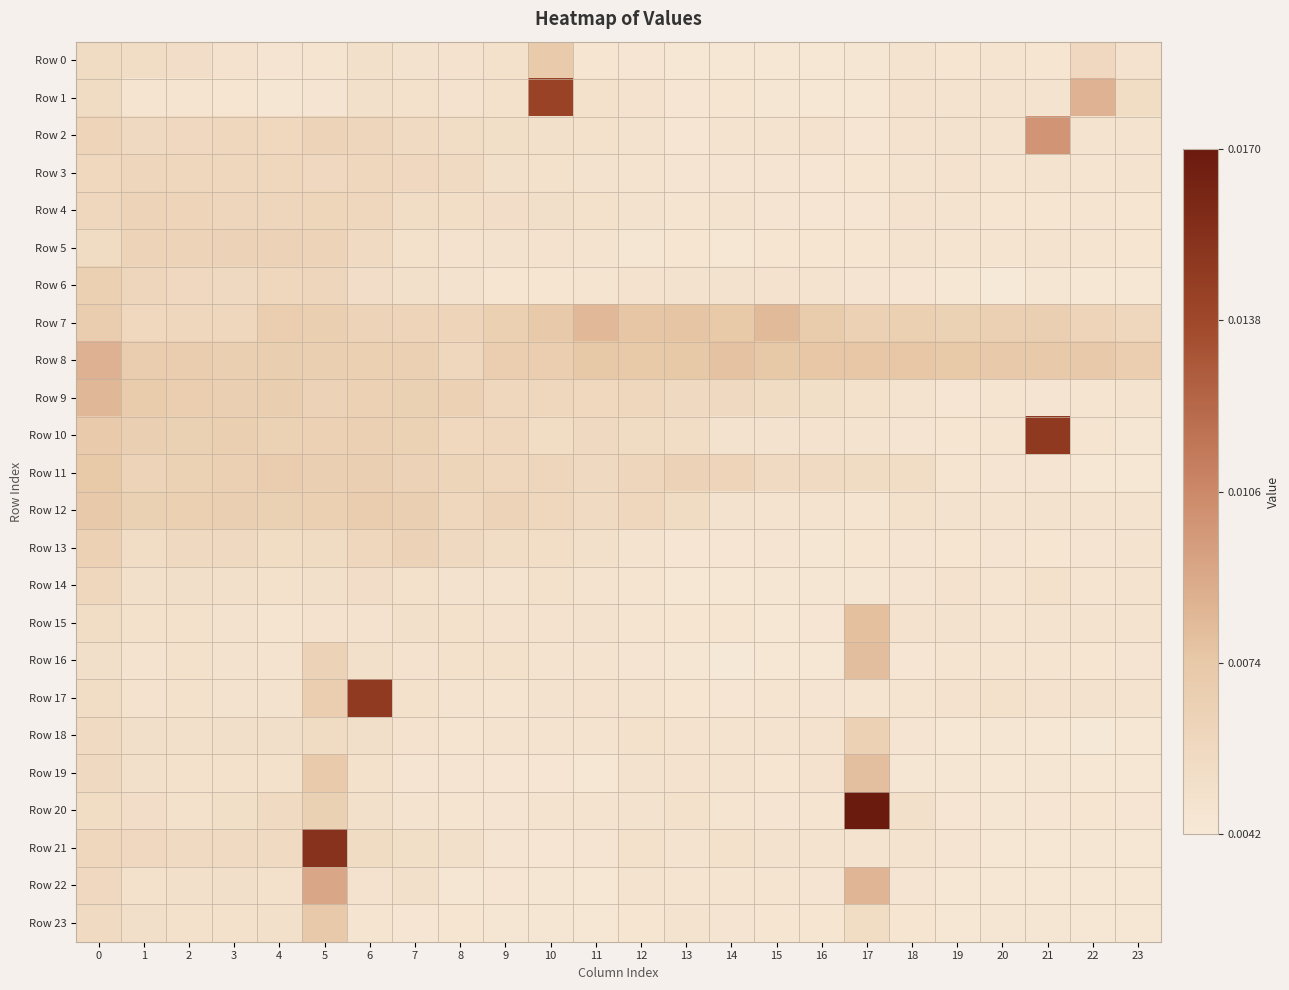

What is the total value across all series at 13?

0.1